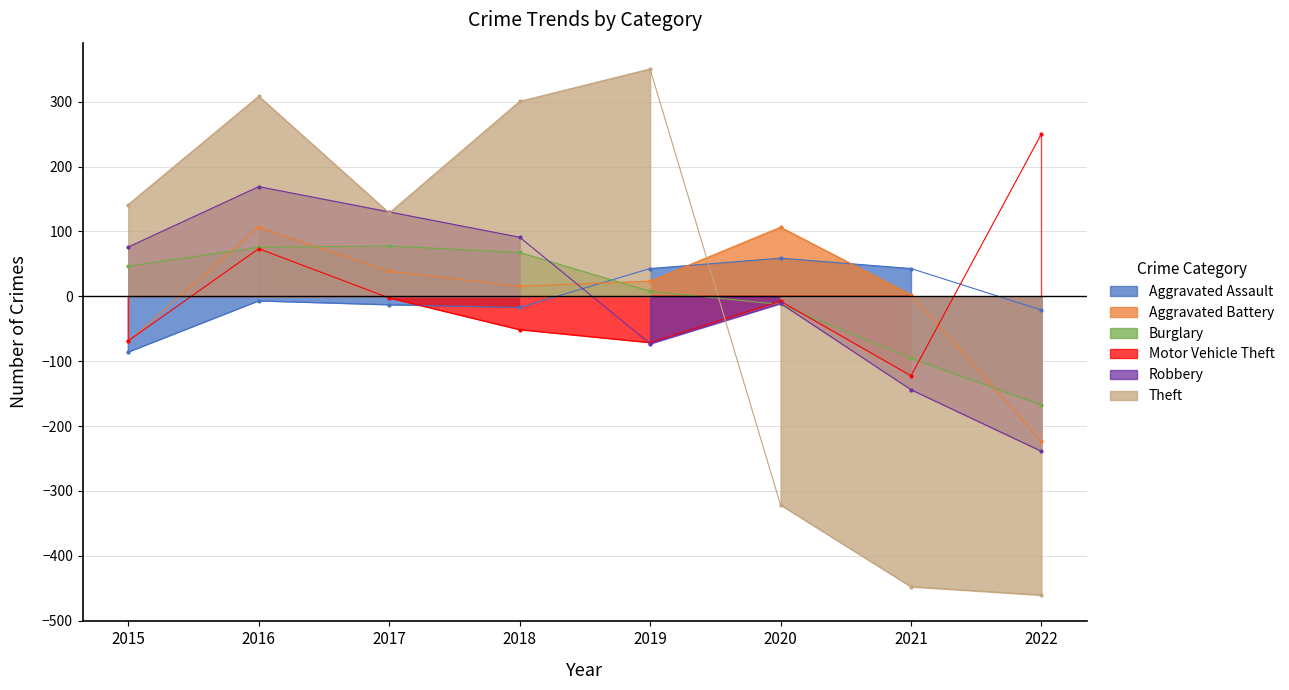

What is the lowest value of the Theft series?

-460.5